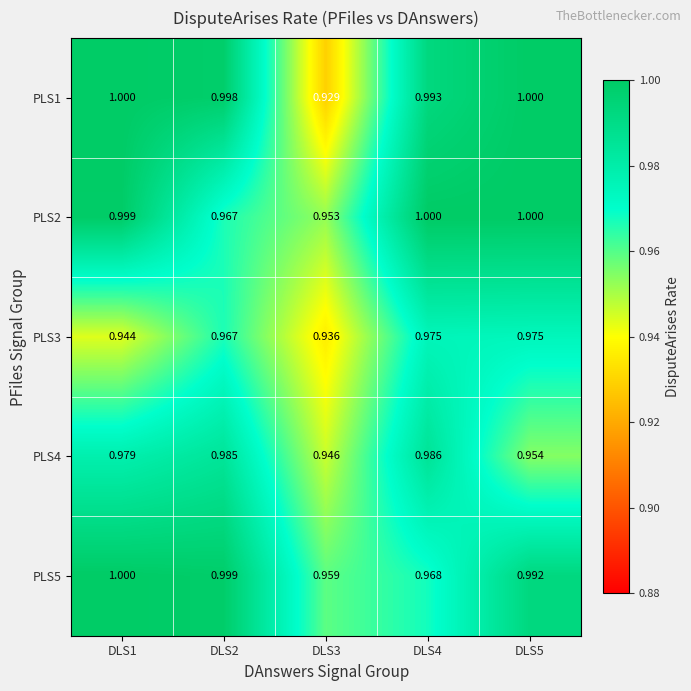

Is the value of PLS3 at DLS5 greater than the value of PLS1 at DLS1?

No